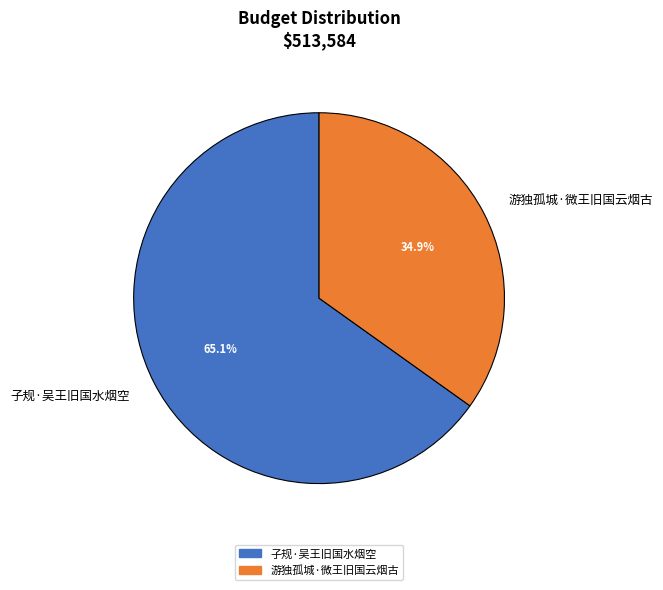

Which has a higher value, 子规·吴王旧国水烟空 or 游独孤城·微王旧国云烟古?

子规·吴王旧国水烟空